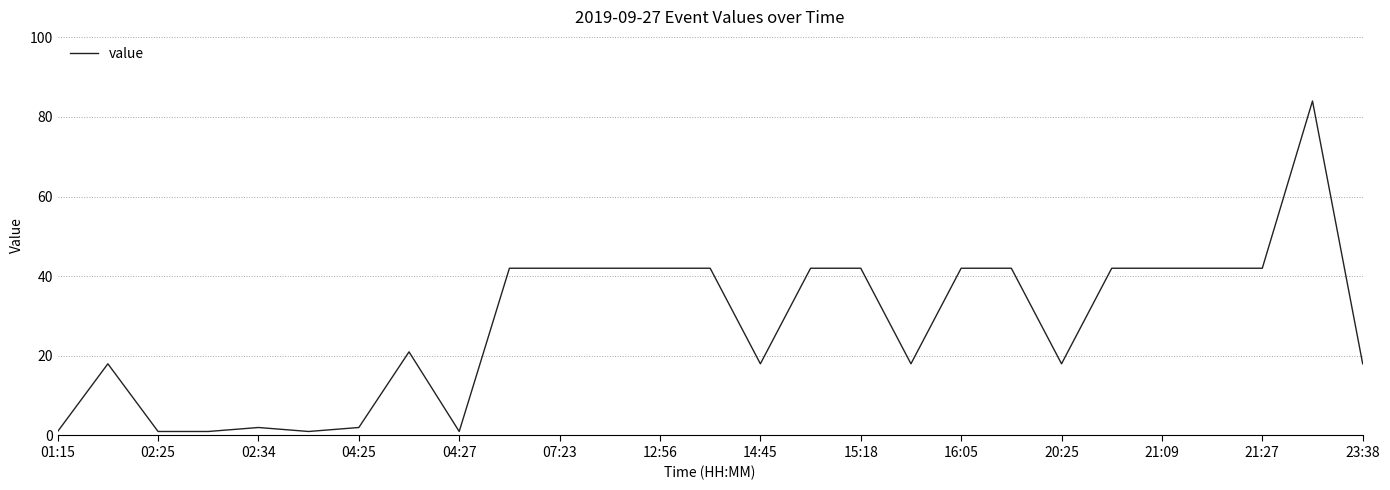

Count the number of data series in this chart.

1